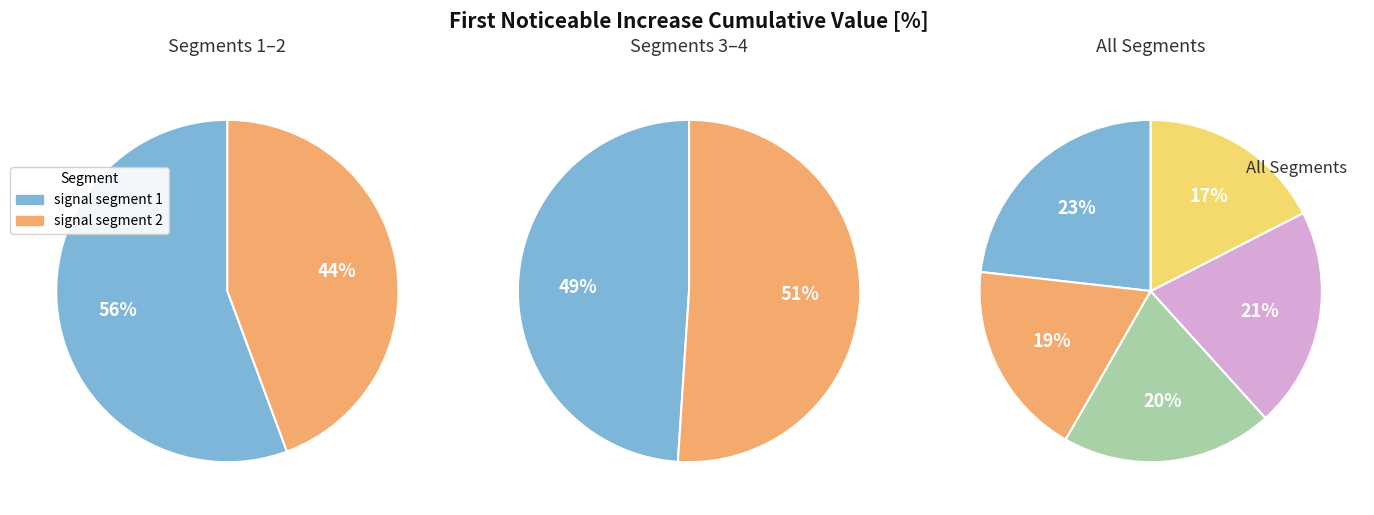

Which has a higher value, signal segment 1 or signal segment 5?

signal segment 1